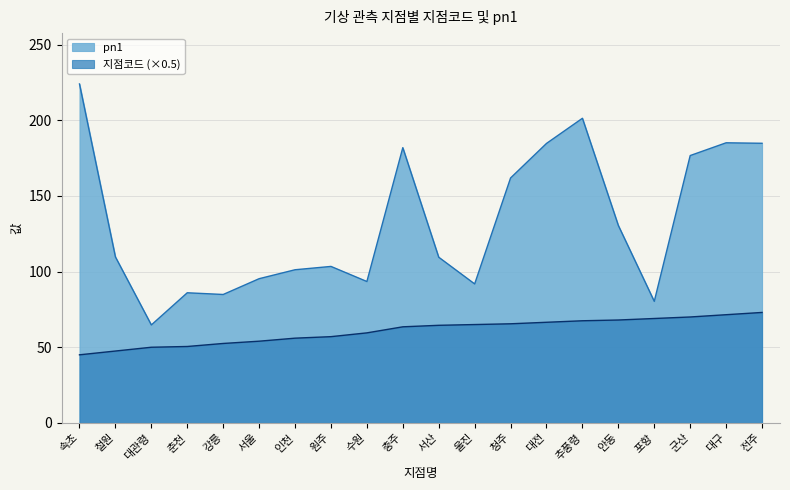

True or false: pn1 and 지점코드 cross at least once.

False